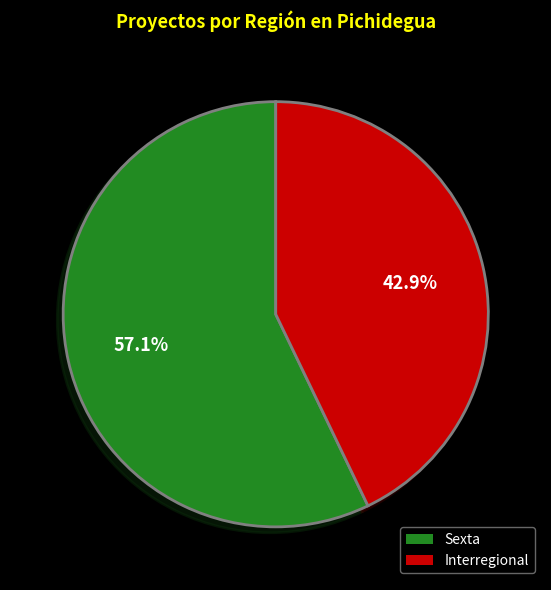

Is it true that Interregional is 54% of the pie?

False